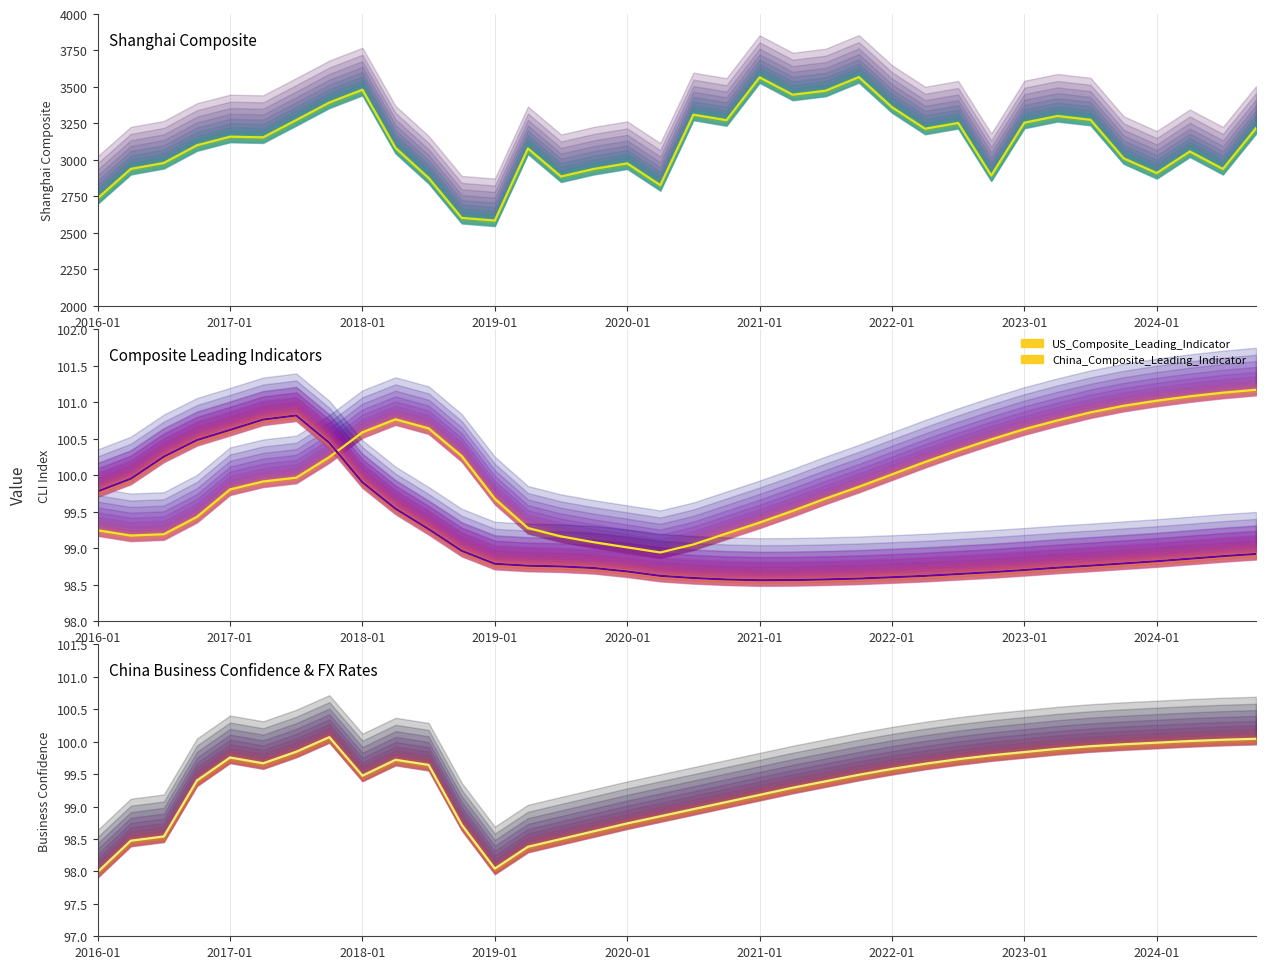

What is the sum of all China_Composite_Leading_Indicator (main) values?

3569.5